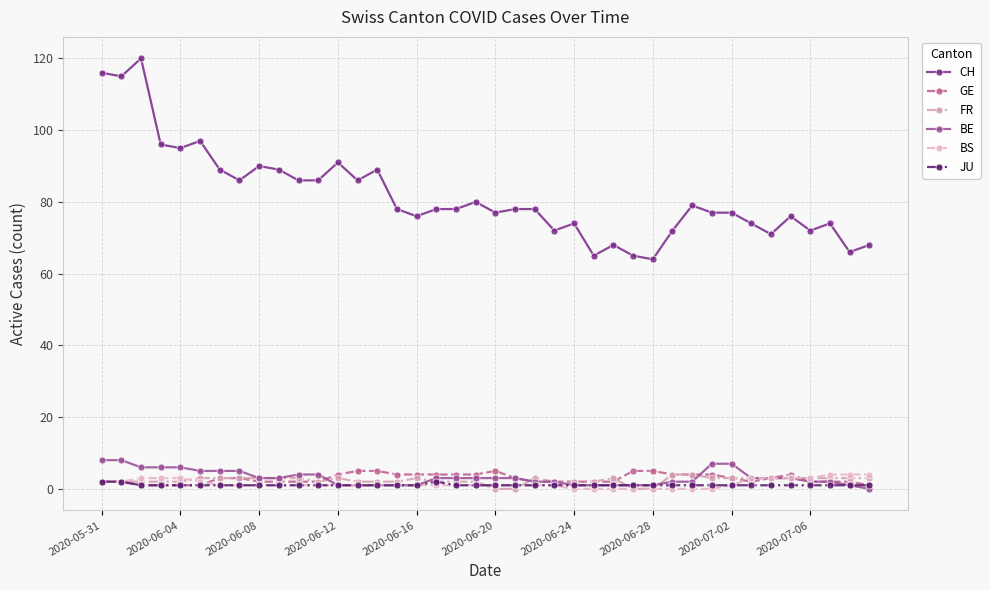

What is the difference between the maximum and minimum values in the FR series?

4